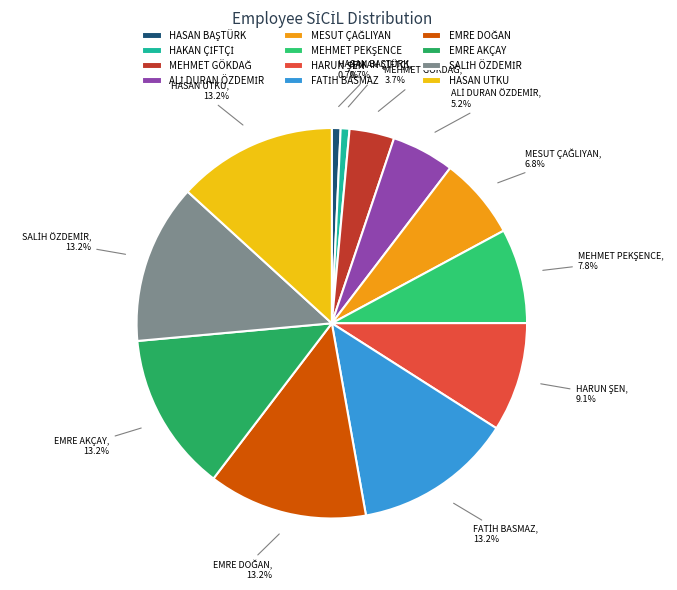

Does any single category account for the majority?

No